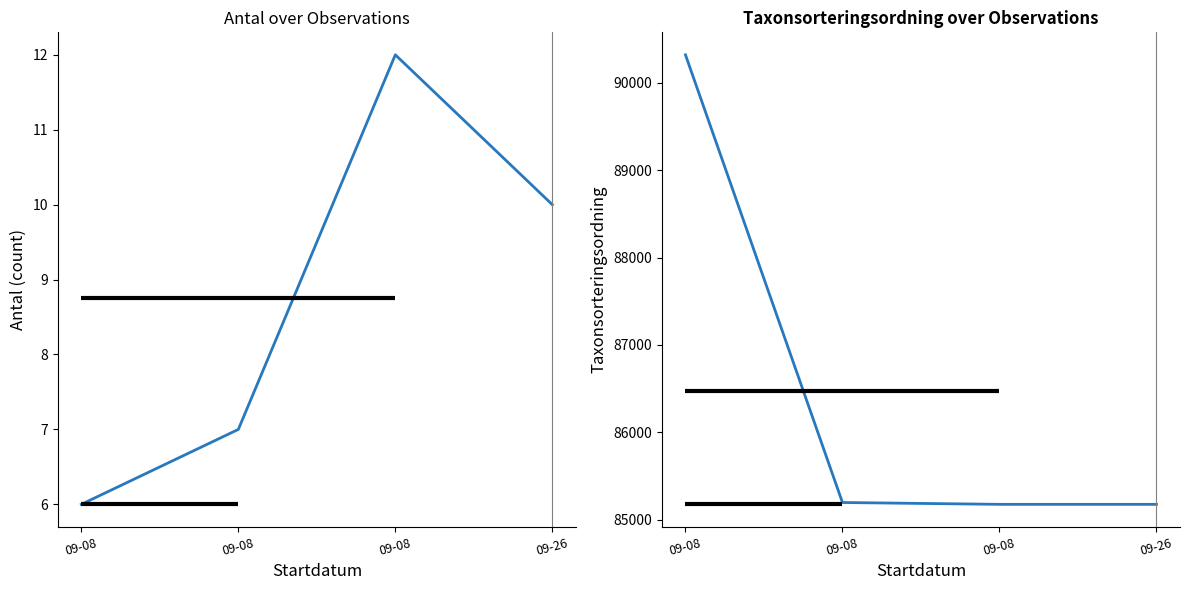

How many lines are shown in the chart?

2